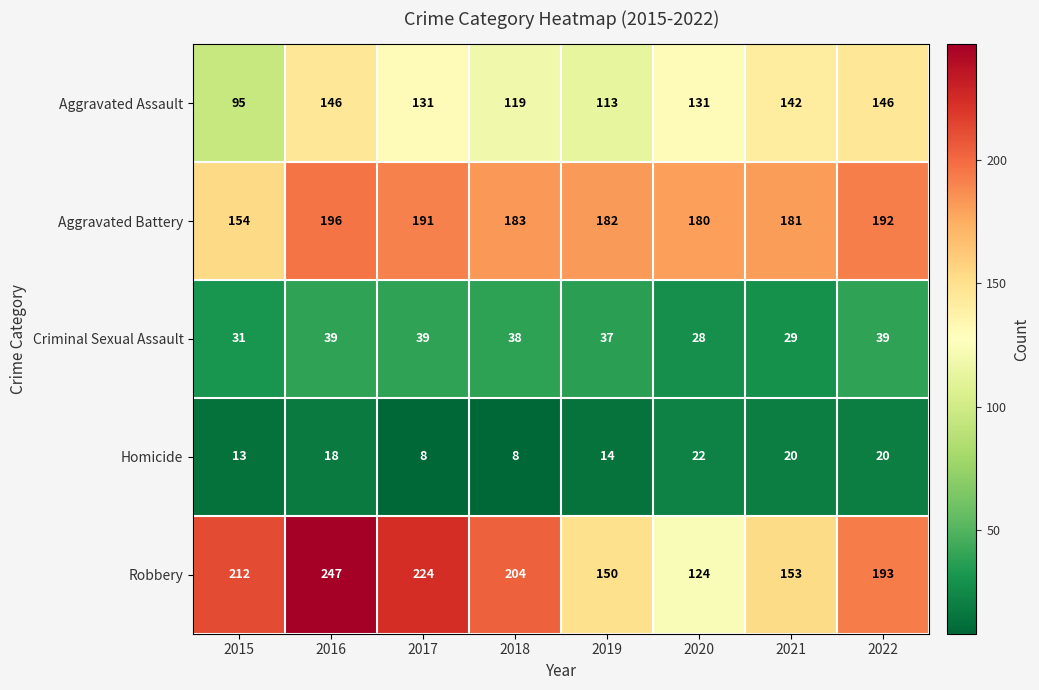

At 2018, list the series in order from smallest to largest.

Homicide, Criminal Sexual Assault, Aggravated Assault, Aggravated Battery, Robbery